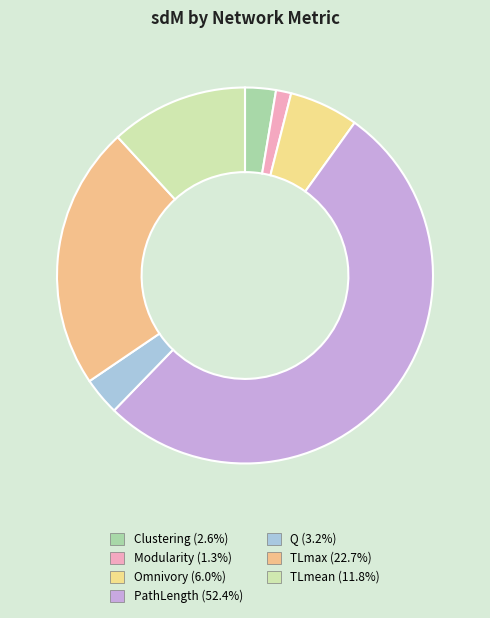

What percentage do PathLength and Clustering together represent?

55.0%